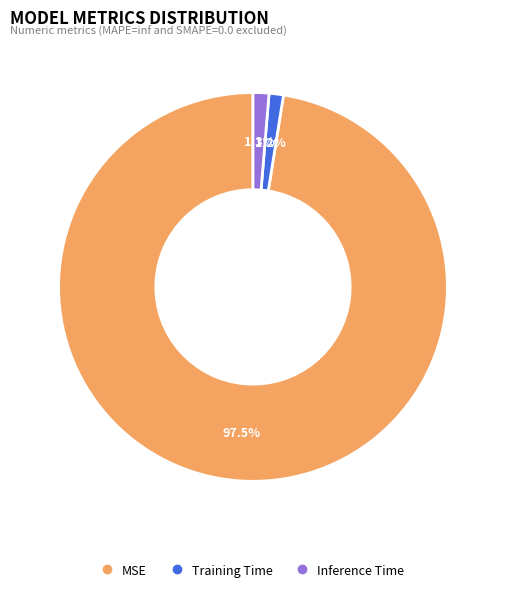

How many slices are in this pie chart?

3